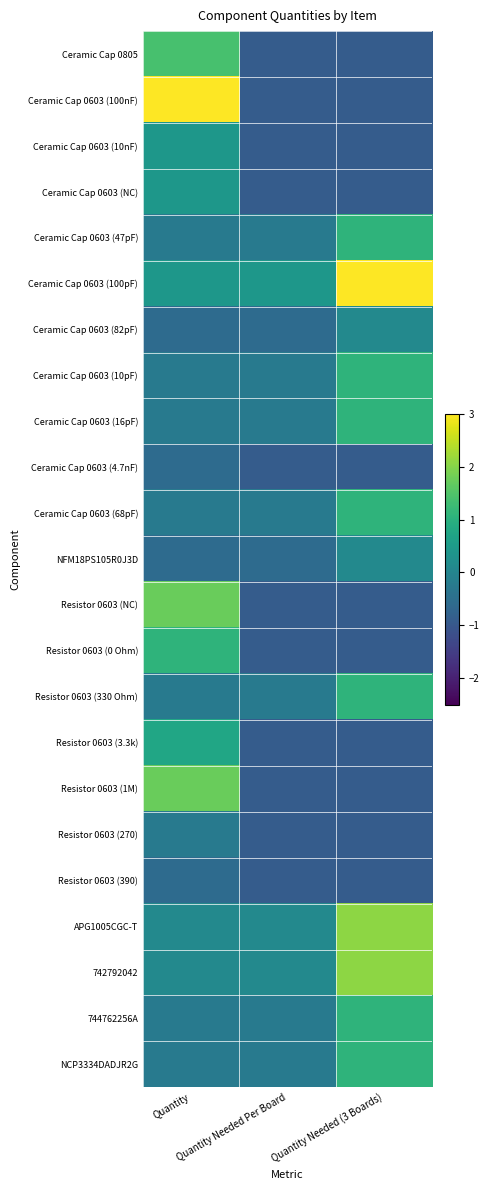

How many categories are shown in the chart?

3